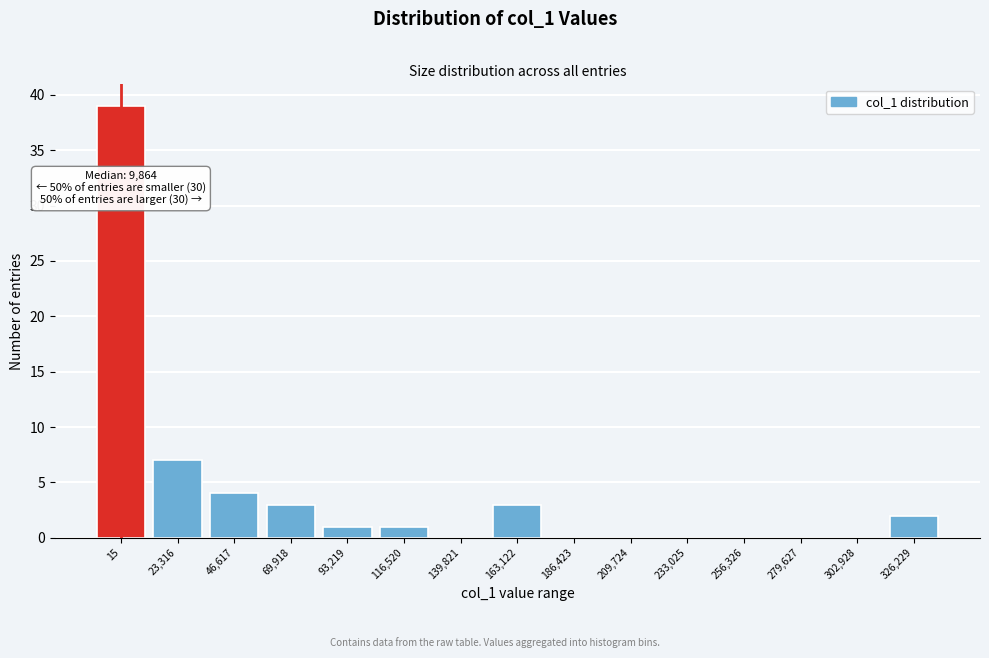

Reading right to left, list all the values displayed in this chart.

326,229=2	302,928=0	279,627=0	256,326=0	233,025=0	209,724=0	186,423=0	163,122=3	139,821=0	116,520=1	93,219=1	69,918=3	46,617=4	23,316=7	15=39